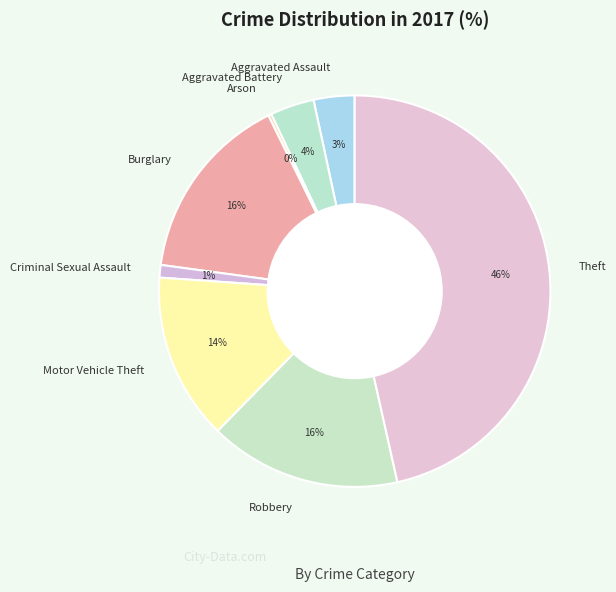

Does Criminal Sexual Assault account for over 50% of the chart?

No